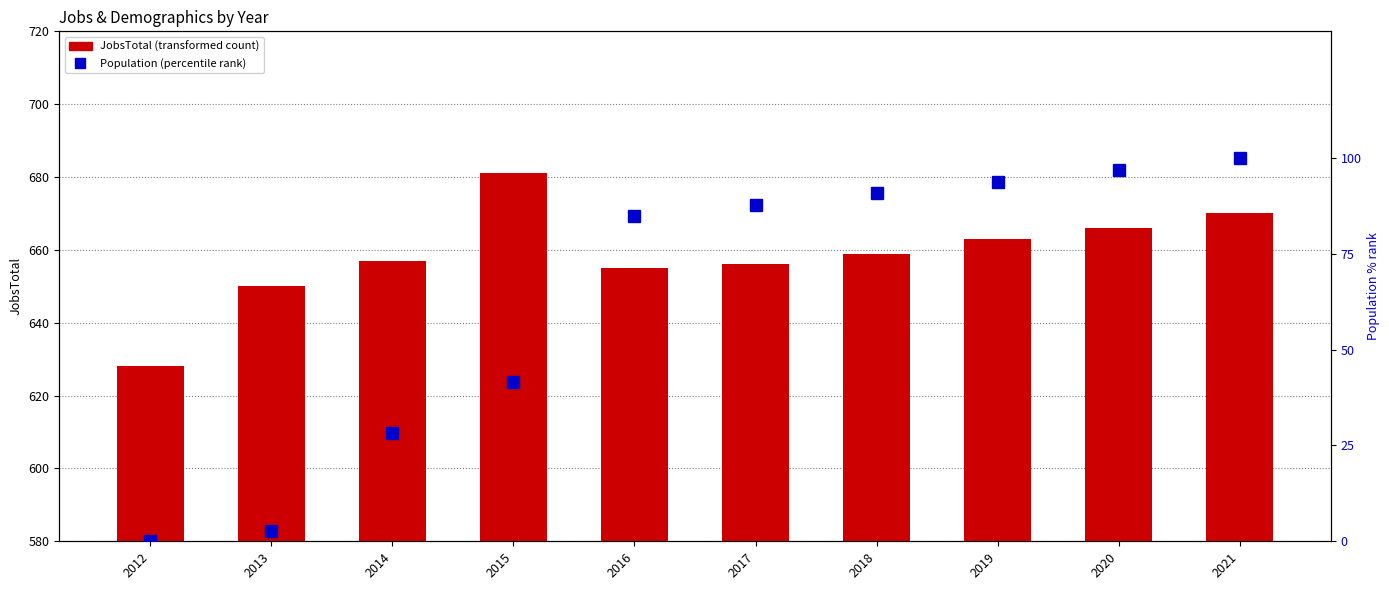

How many data points in Population (% rank) are above 87?

5